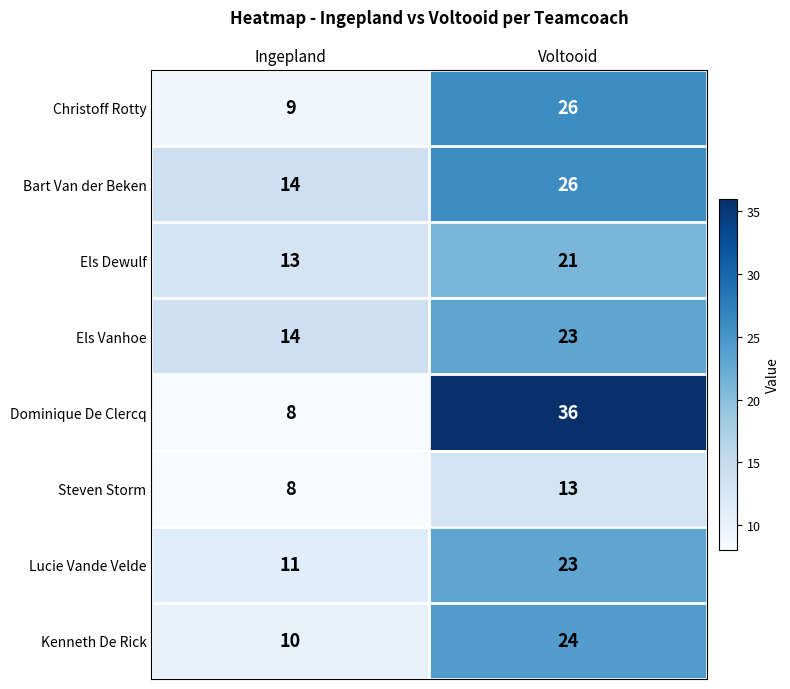

Rank the categories by Dominique De Clercq value from highest to lowest.

Voltooid, Ingepland